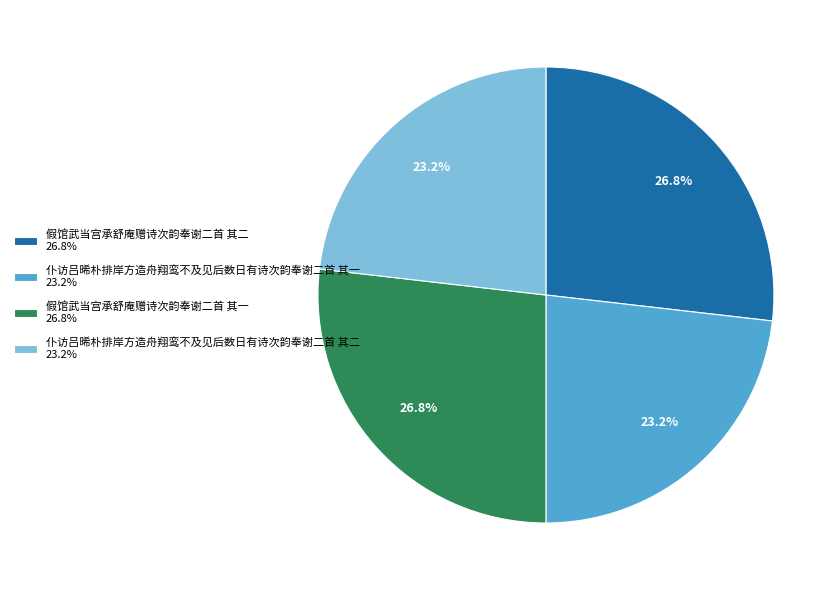

Approximately how many times larger is the value at 假馆武当宫承舒庵赠诗次韵奉谢二首 其一 compared to 假馆武当宫承舒庵赠诗次韵奉谢二首 其二?

1.0